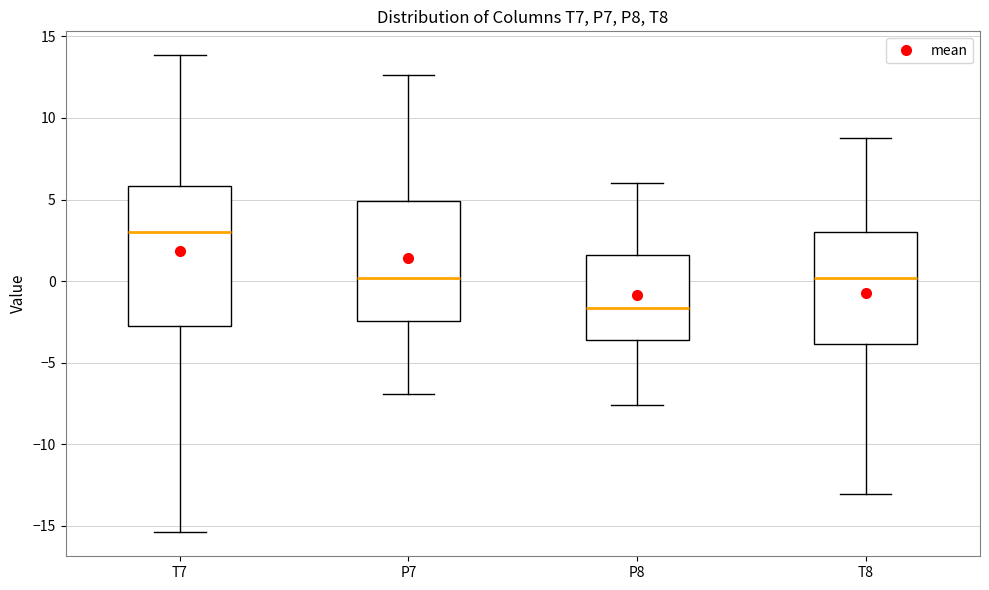

Where is the upper edge of the box for T8 on the y-axis? The values are not printed on the chart, so give them approximately, as read against the axis.

3.0